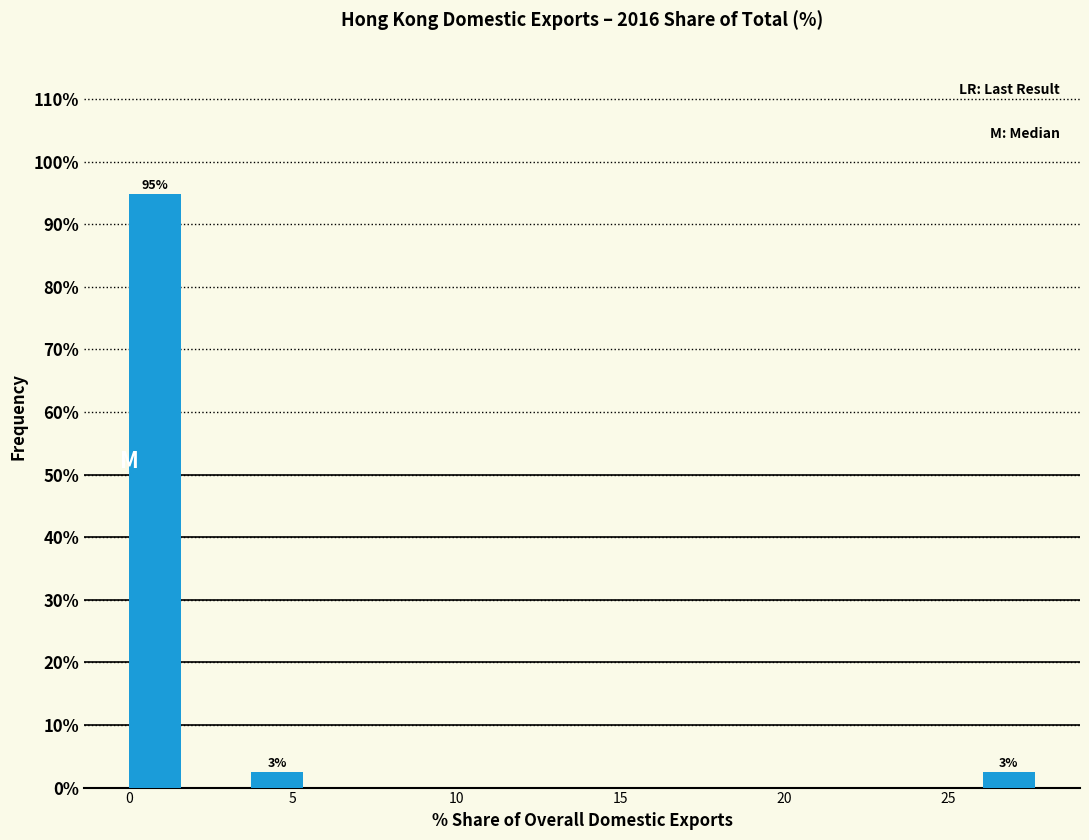

Around what value on the x-axis is the tallest bar? Give the approximate position of its centre, as read against the axis.

1.0